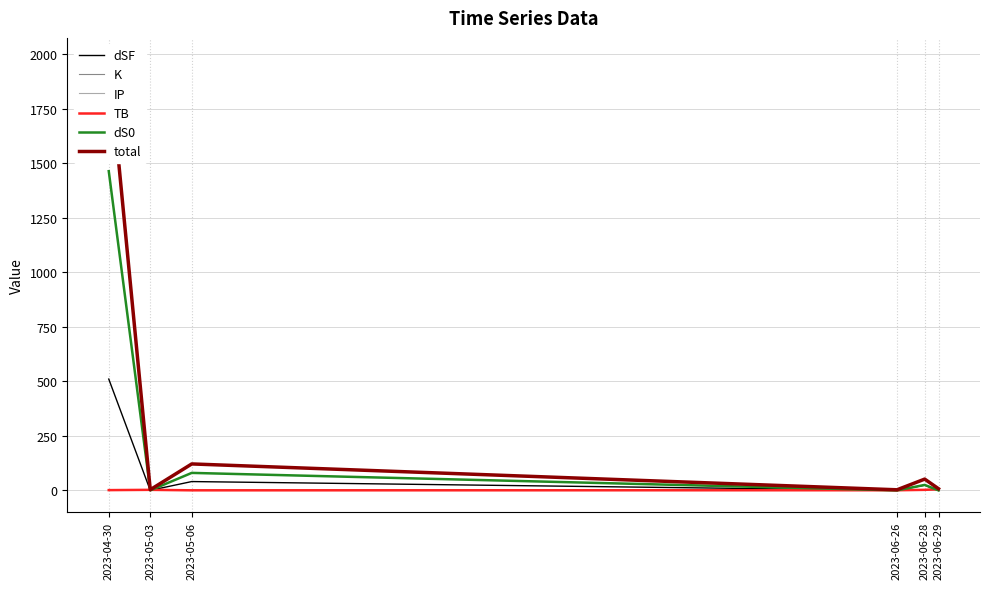

List the series in order of their peak value, highest first.

total, dS0, dSF, TB, K, IP